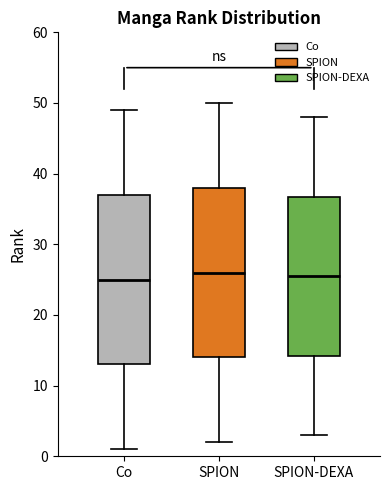

Where does the median line of the box for Co sit on the y-axis? The values are not printed on the chart, so give them approximately, as read against the axis.

25